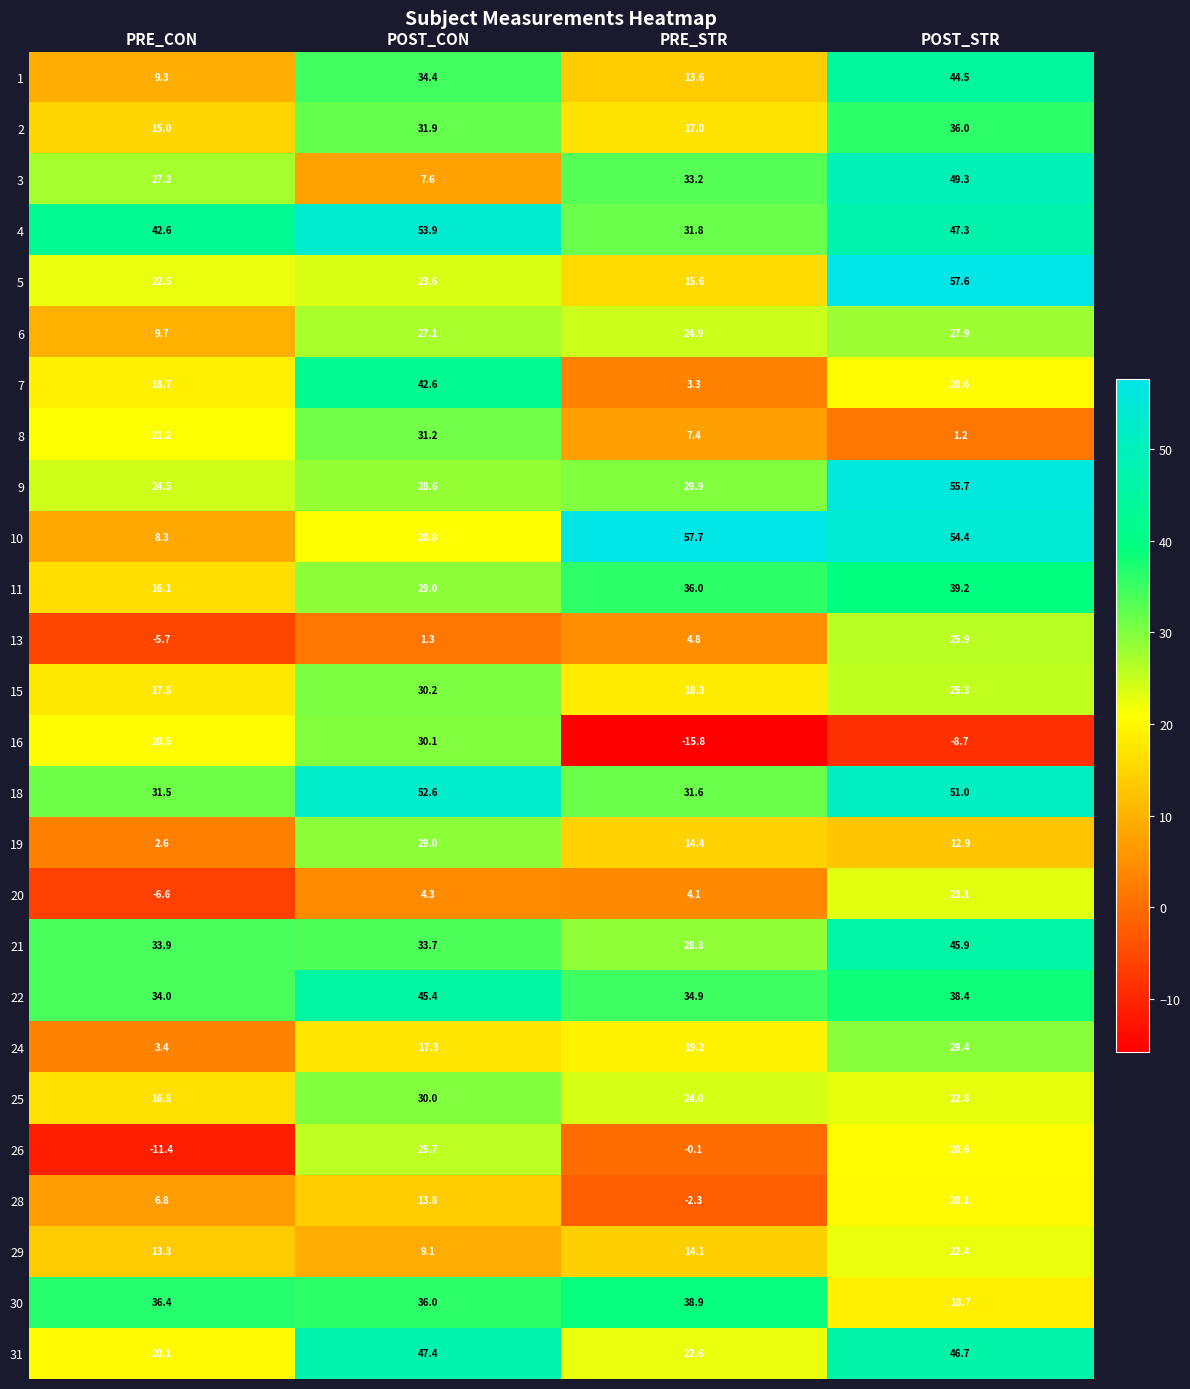

At which category is the sum across all series the highest?

POST_STR